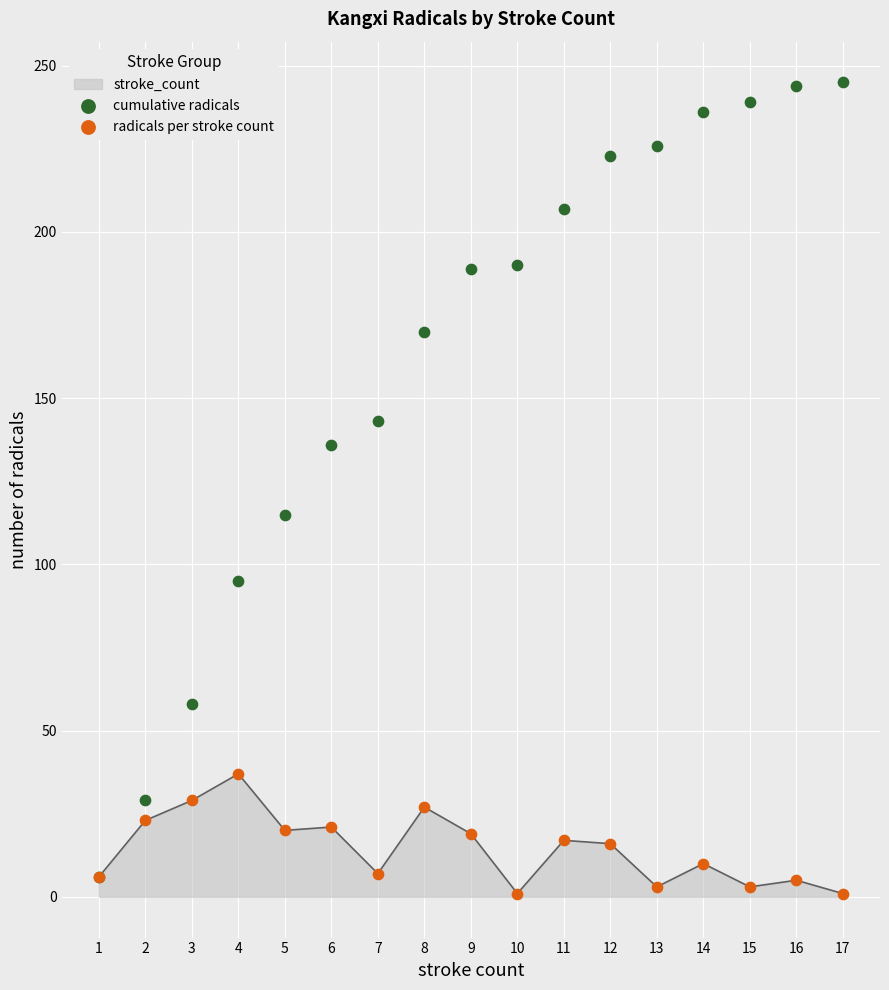

Is the value of cumulative radicals at 9 greater than the value of radicals per stroke count at 12?

Yes